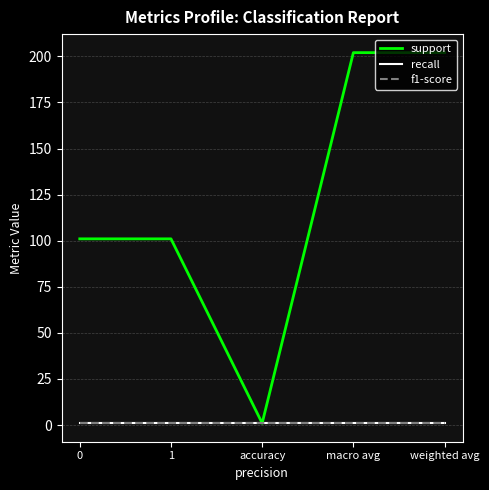

Is this an area chart (filled region under the line)?

No